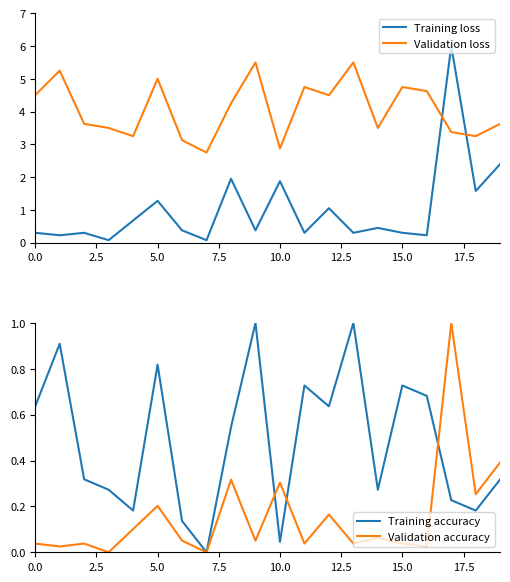

True or false: Training loss and Training accuracy cross at least once.

True